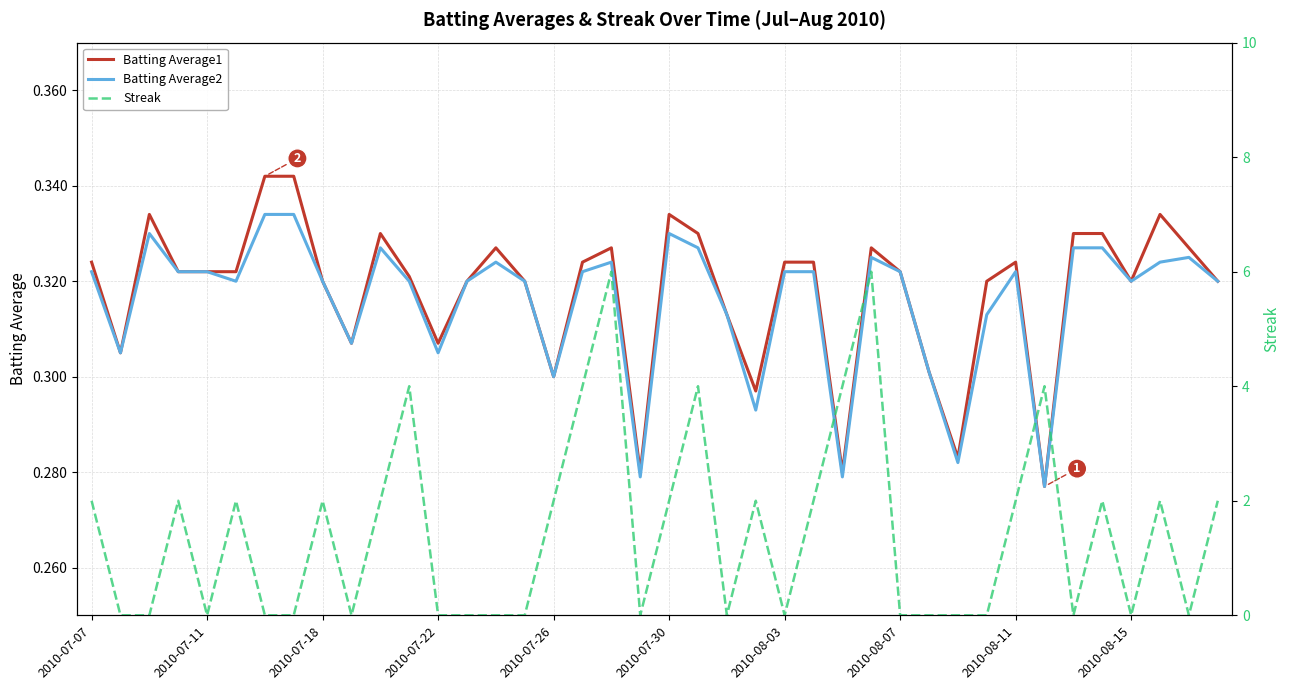

Which series has the largest total across all categories?

Streak